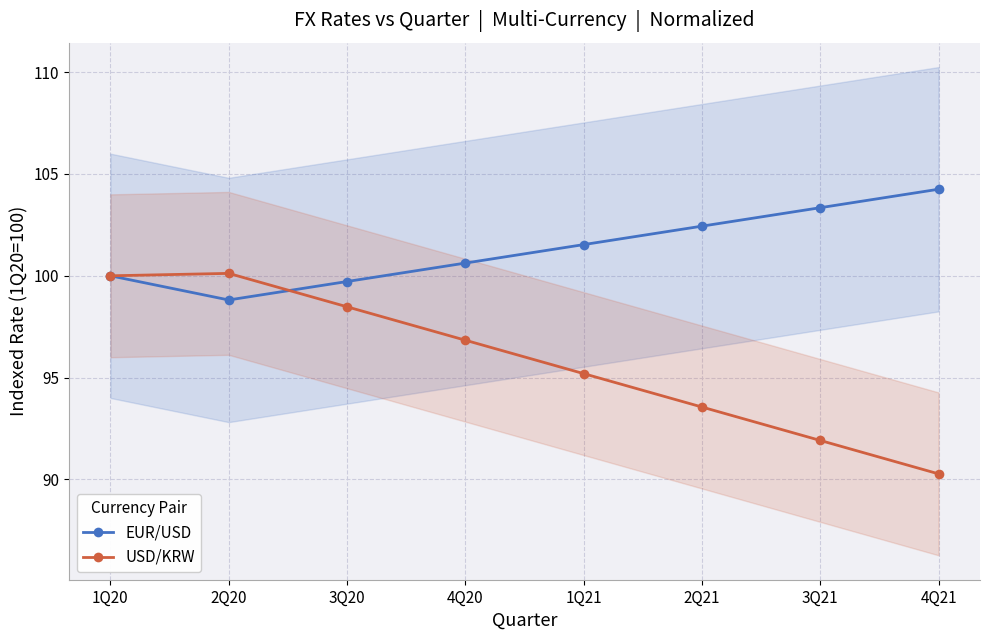

How many data points does each series have?

8